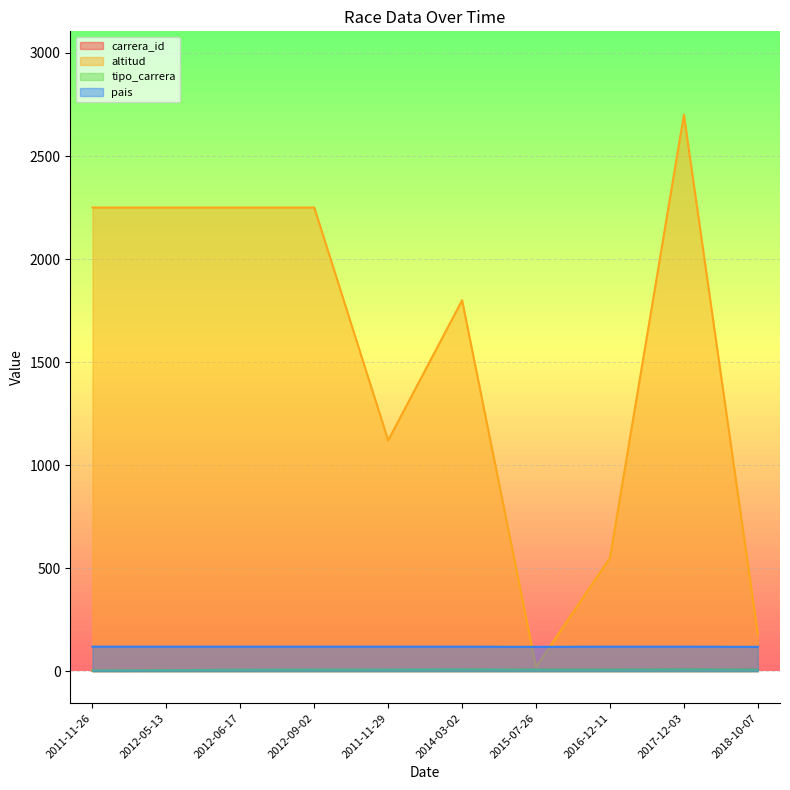

Count the number of data series in this chart.

4